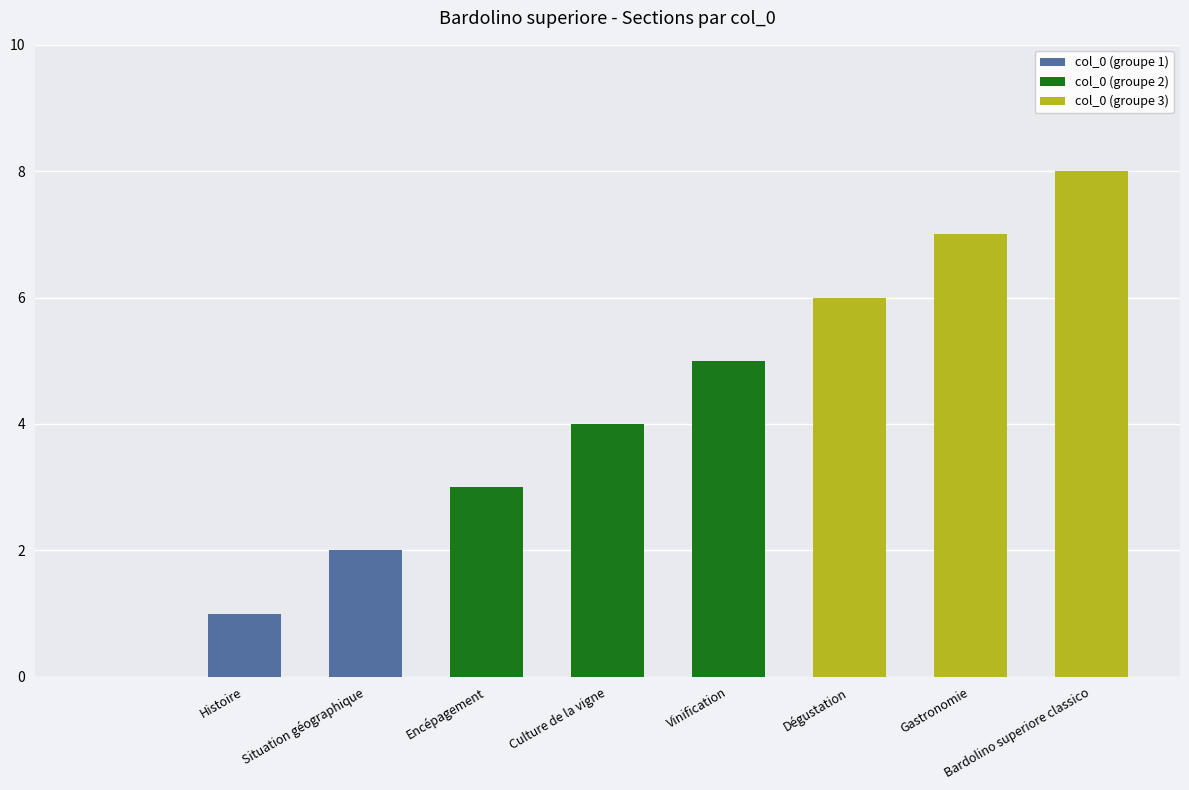

What position from the left is Encépagement?

3